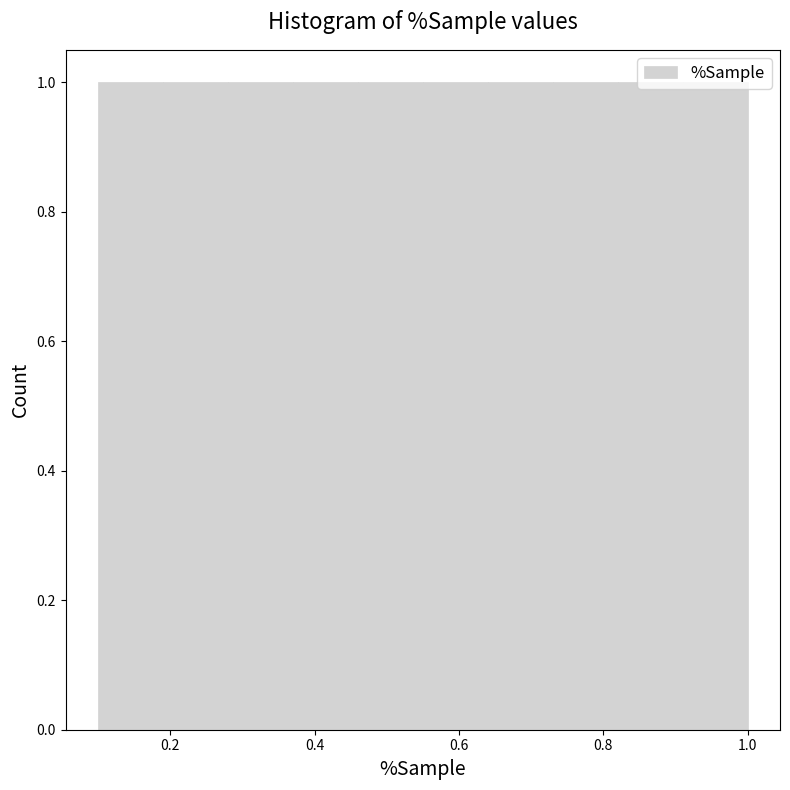

Reading left to right, list every bar in this chart as the range it spans on the x-axis followed by its height. Neither the bar edges nor the heights are printed on the chart, so give them approximately, as read against the axes.

0.10 to 0.19: 1
0.19 to 0.28: 1
0.28 to 0.37: 1
0.37 to 0.46: 1
0.46 to 0.55: 1
0.55 to 0.64: 1
0.64 to 0.73: 1
0.73 to 0.82: 1
0.82 to 0.91: 1
0.91 to 1.00: 1